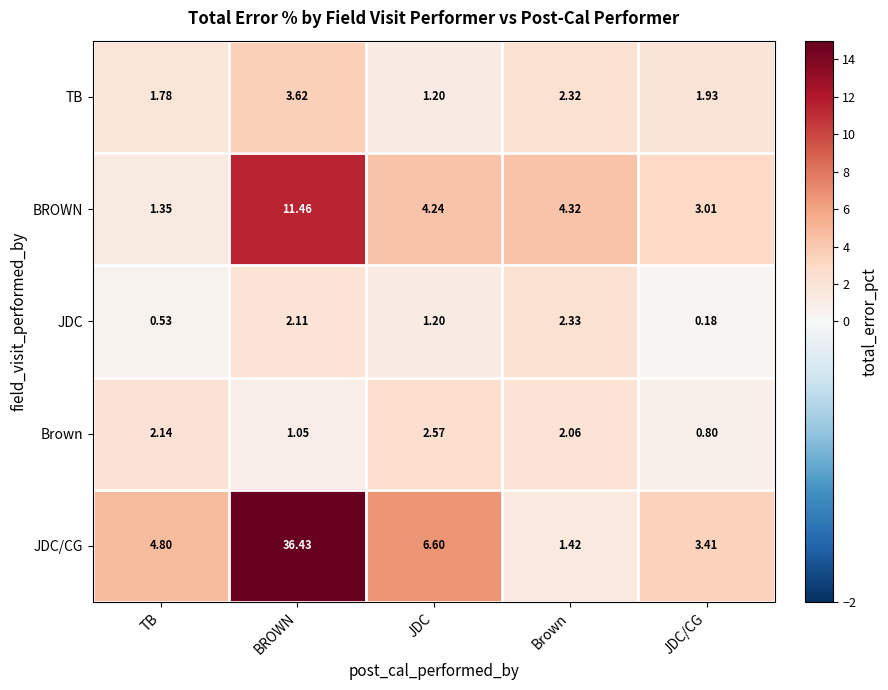

Which series has the widest spread of values?

JDC/CG